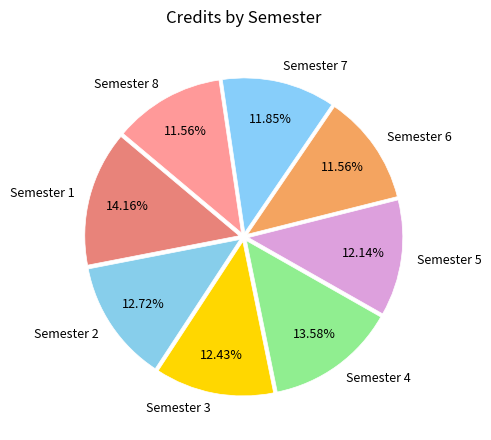

The Semester 2 slice represents 13% of the pie. True or false?

True